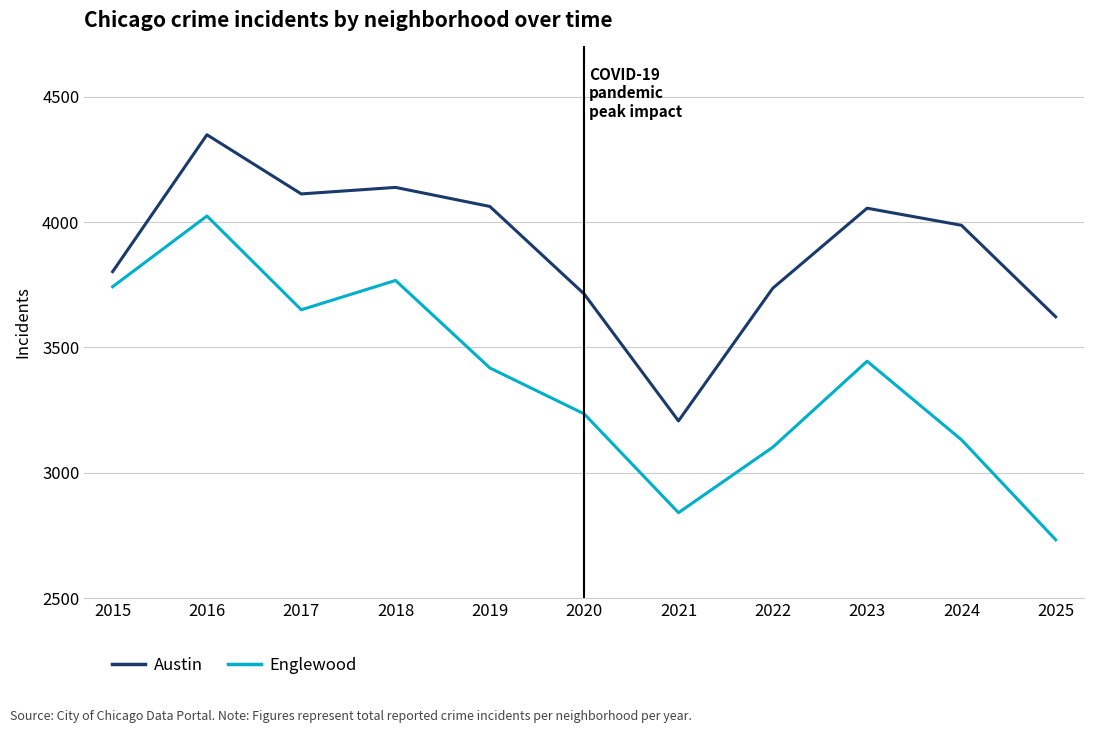

List the labels in order of Englewood value, largest first.

2016, 2018, 2015, 2017, 2023, 2019, 2020, 2024, 2022, 2021, 2025